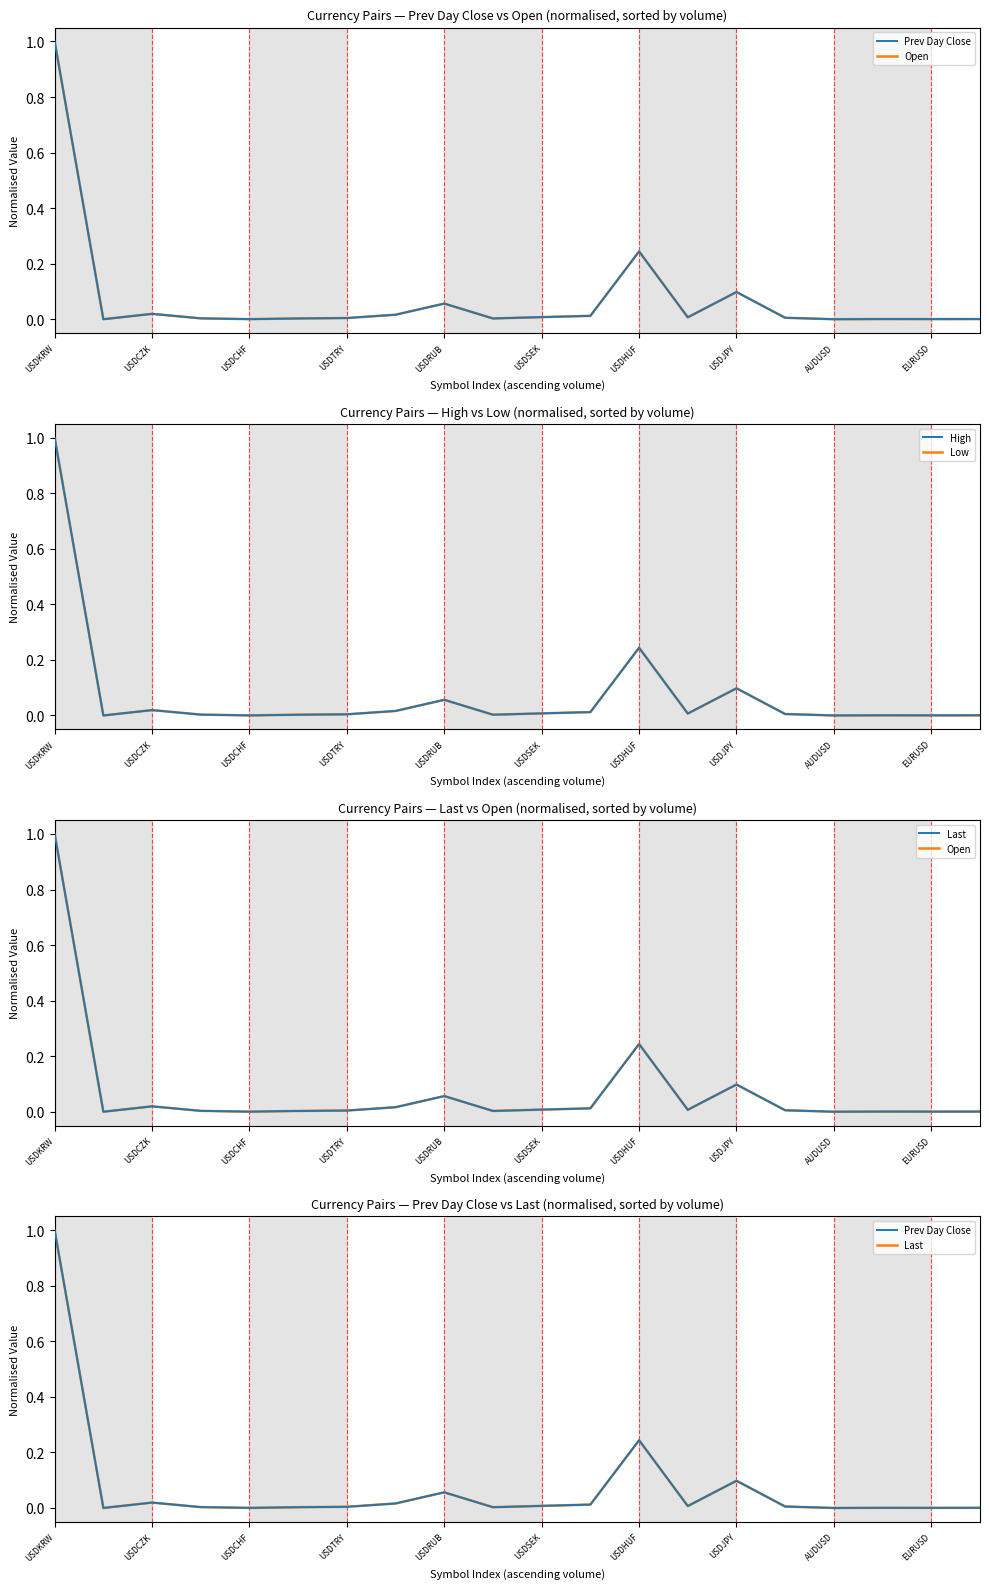

How many lines are shown in the chart?

5